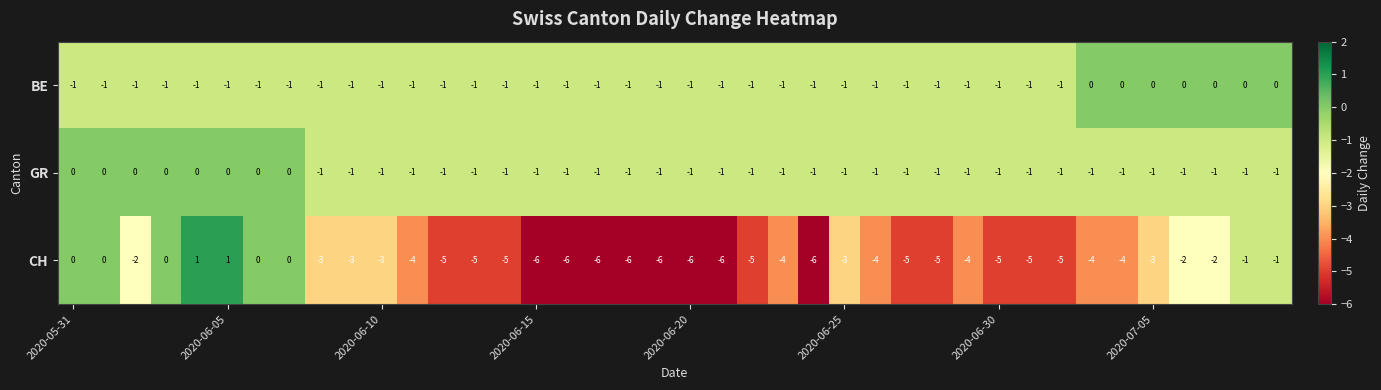

Count the BE values in the range -1 to 0.

40